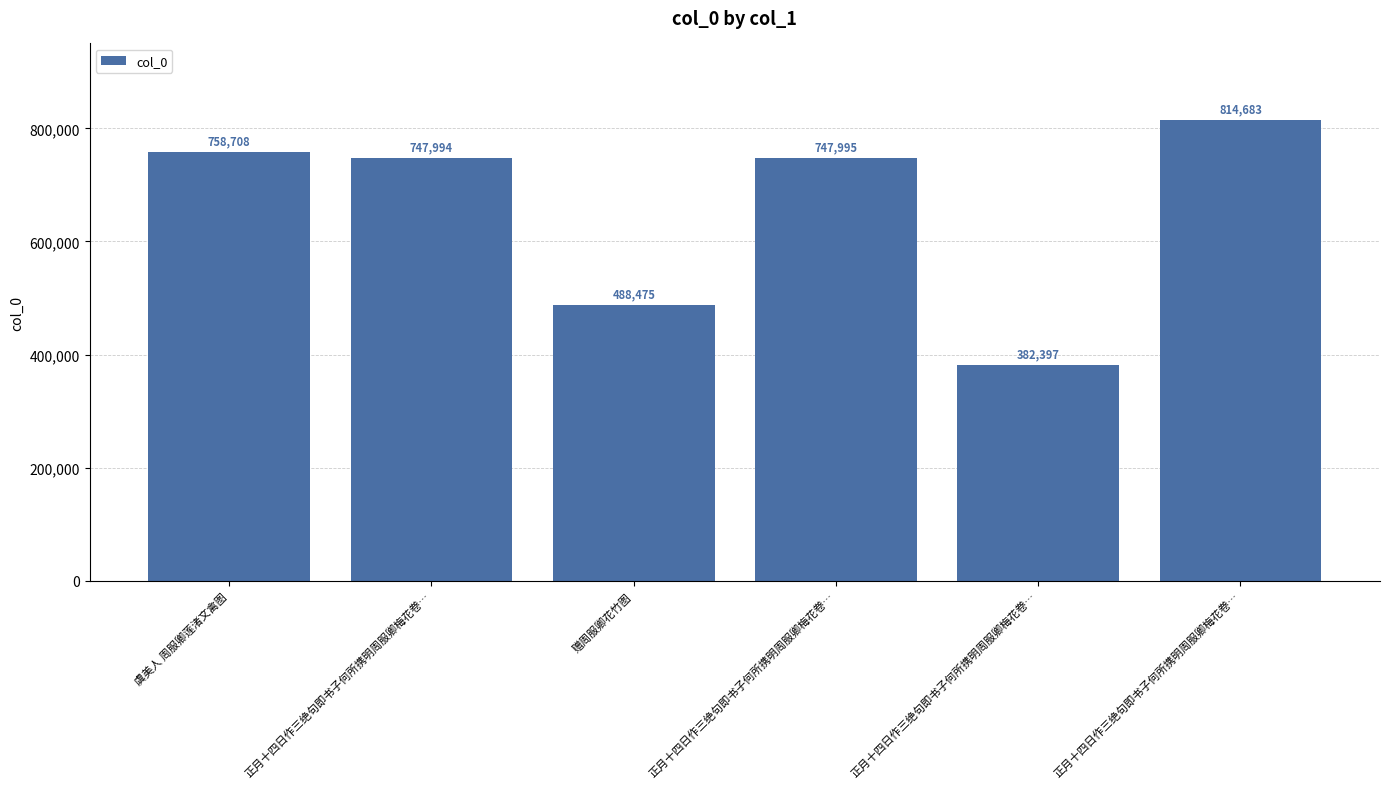

How many bars are there in total?

6